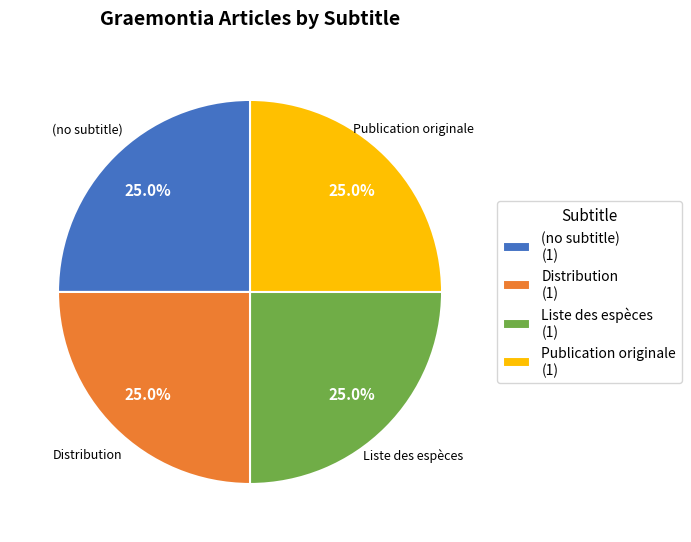

To the nearest percent, what is the difference between the Liste des espèces and Distribution slice percentages?

0%